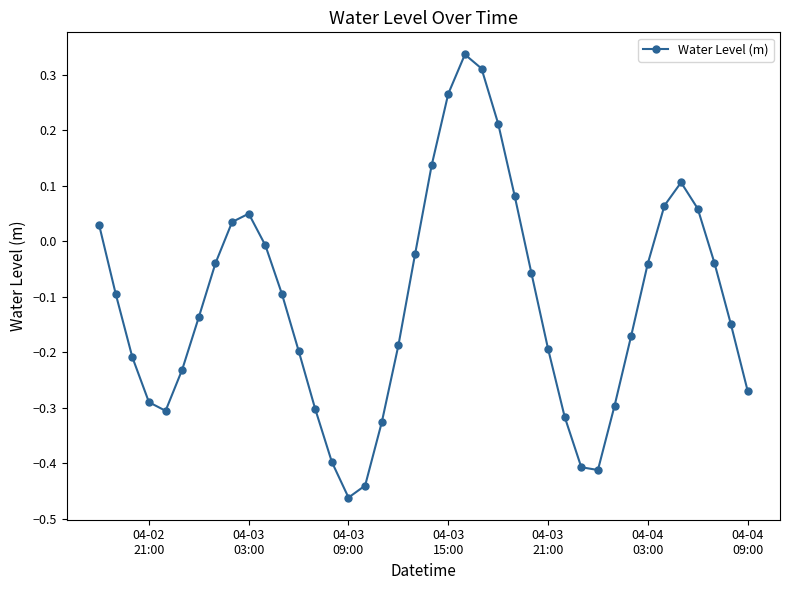

How many series are shown in this chart?

1